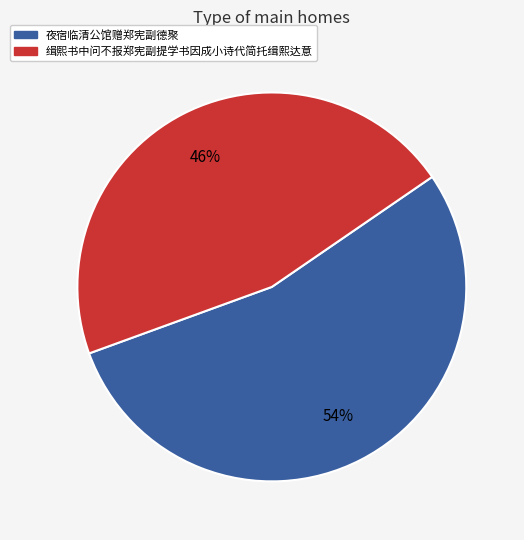

Rank the categories by value from highest to lowest.

夜宿临清公馆赠郑宪副德聚, 缉熙书中问不报郑宪副提学书因成小诗代简托缉熙达意